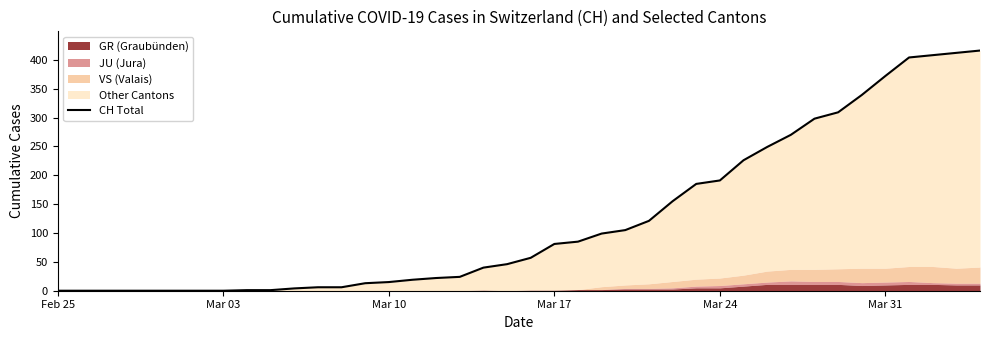

Reading left to right, what are all the values shown in this chart?

0	0	0	0	0	0	0	0	1	1	4	6	6	13	15	19	22	24	40	46	57	81	85	99	105	121	155	185	191	226	249	270	298	309	339	372	404	408	412	416